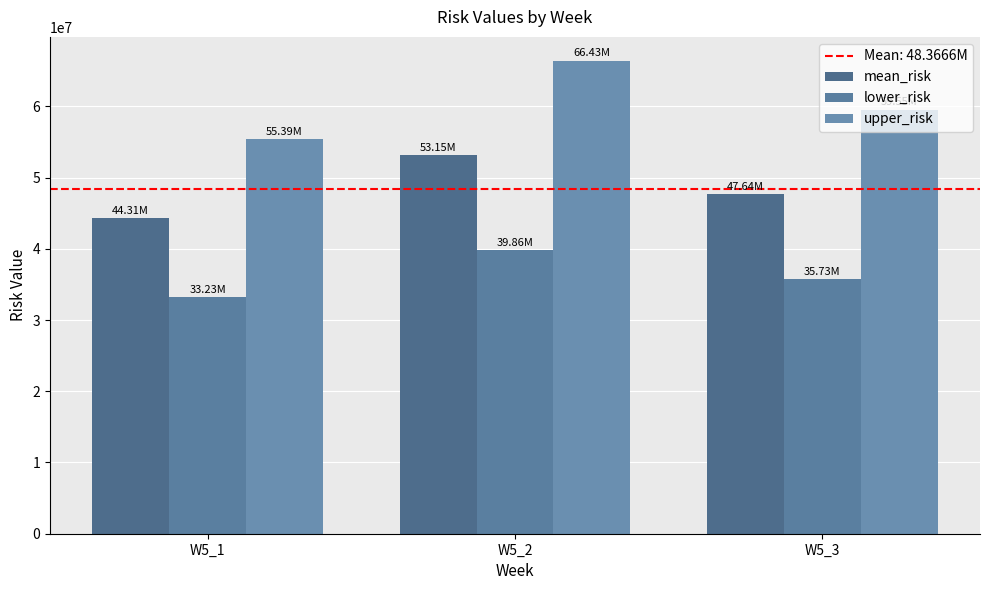

Between W5_1 and W5_2, which series saw the biggest shift?

upper_risk